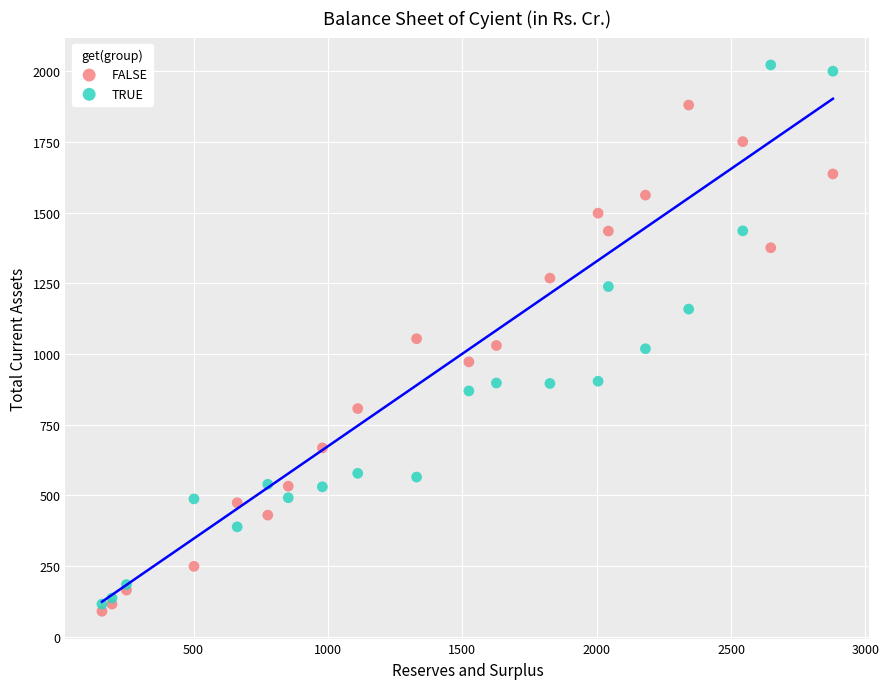

Which series contains the highest Y value?

TRUE